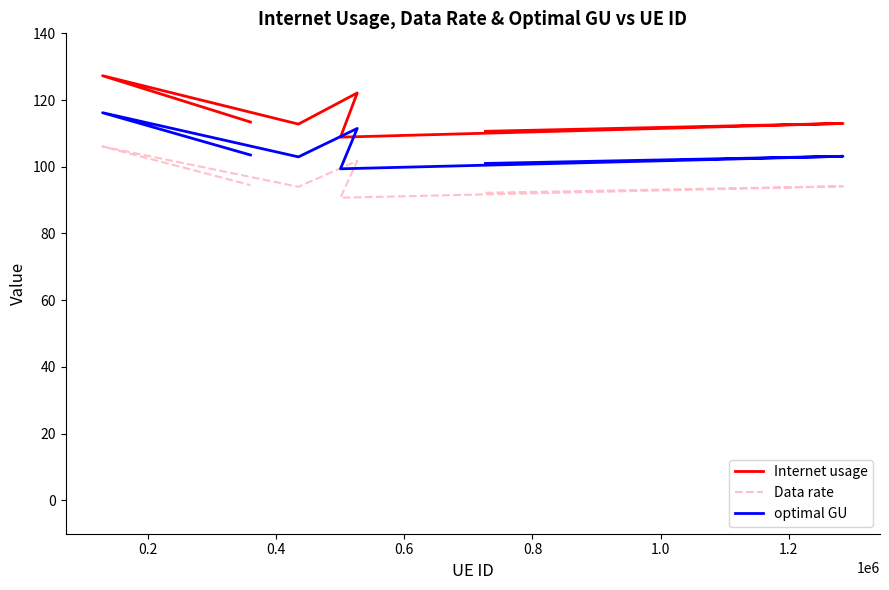

What is the value of the Internet usage point at the 4th from the left?

122.1